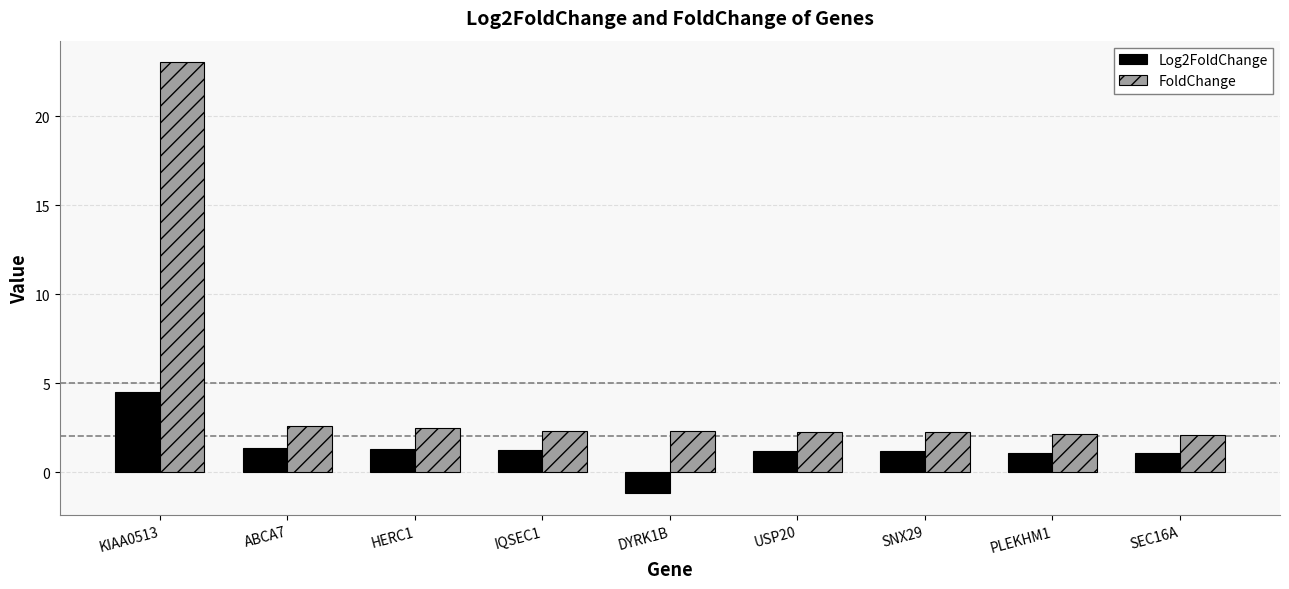

List the series in order of their overall mean, lowest first.

Log2FoldChange, FoldChange